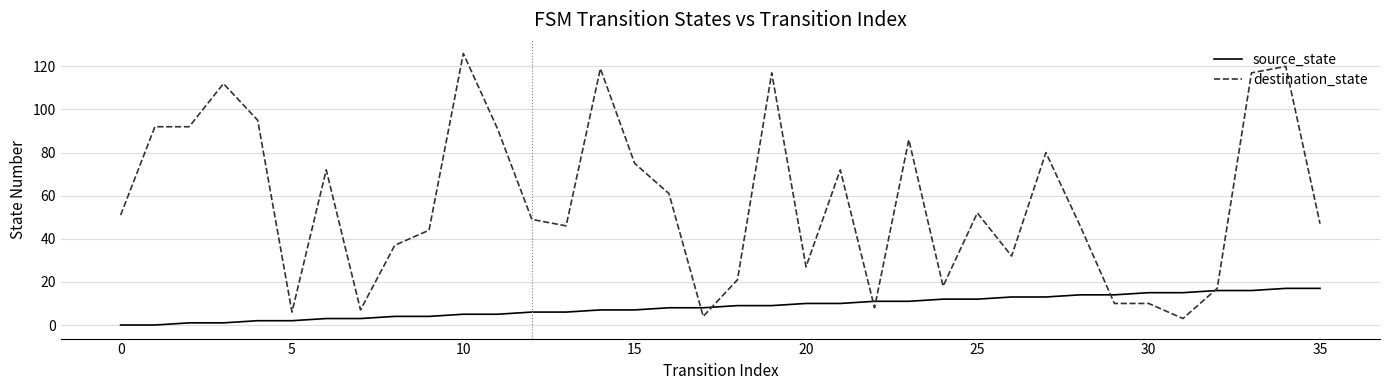

Which series has the widest spread of values?

destination_state